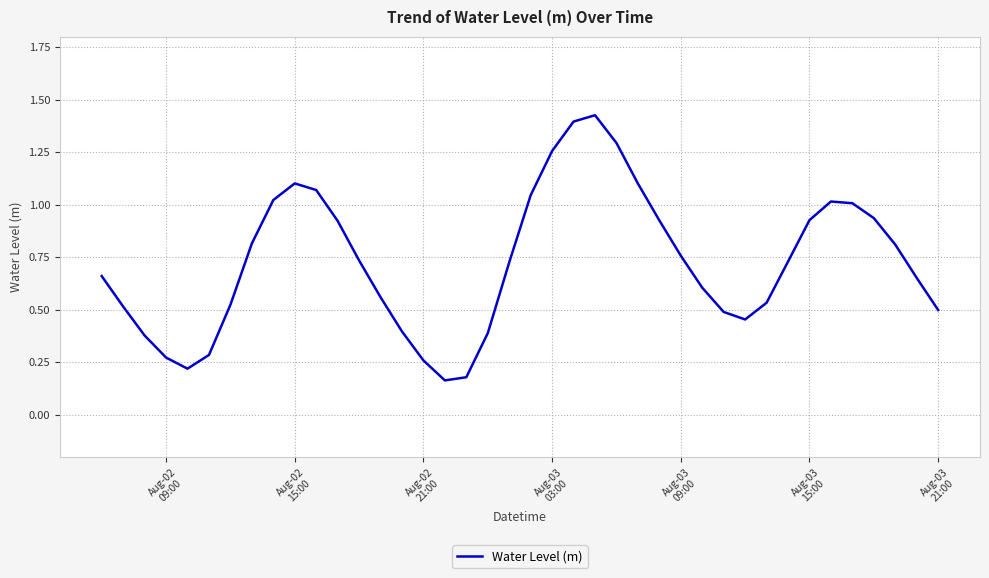

What is the difference between the second highest and second lowest values?

1.2